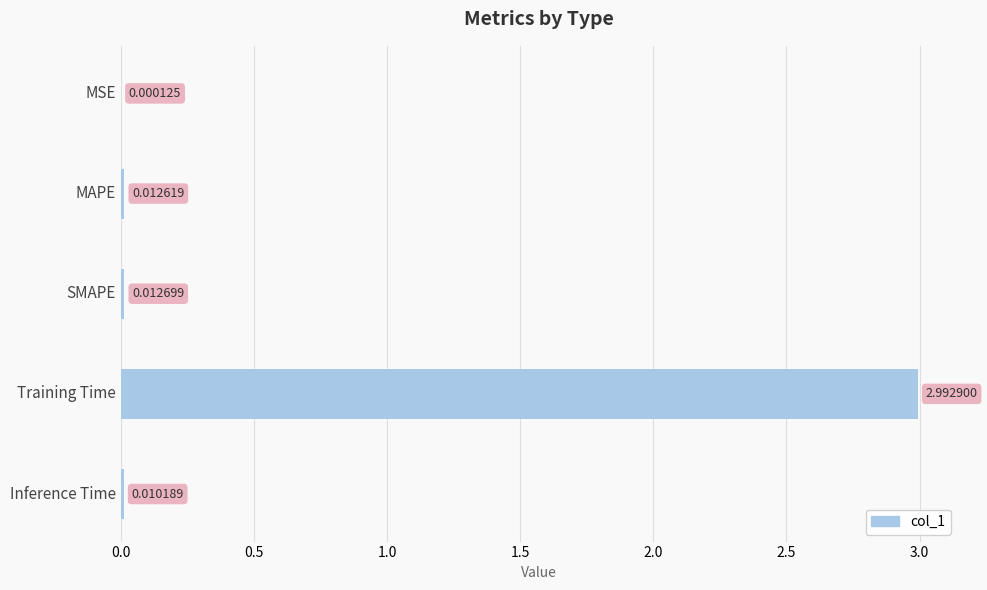

At which category does the chart reach its peak across all series?

Training Time